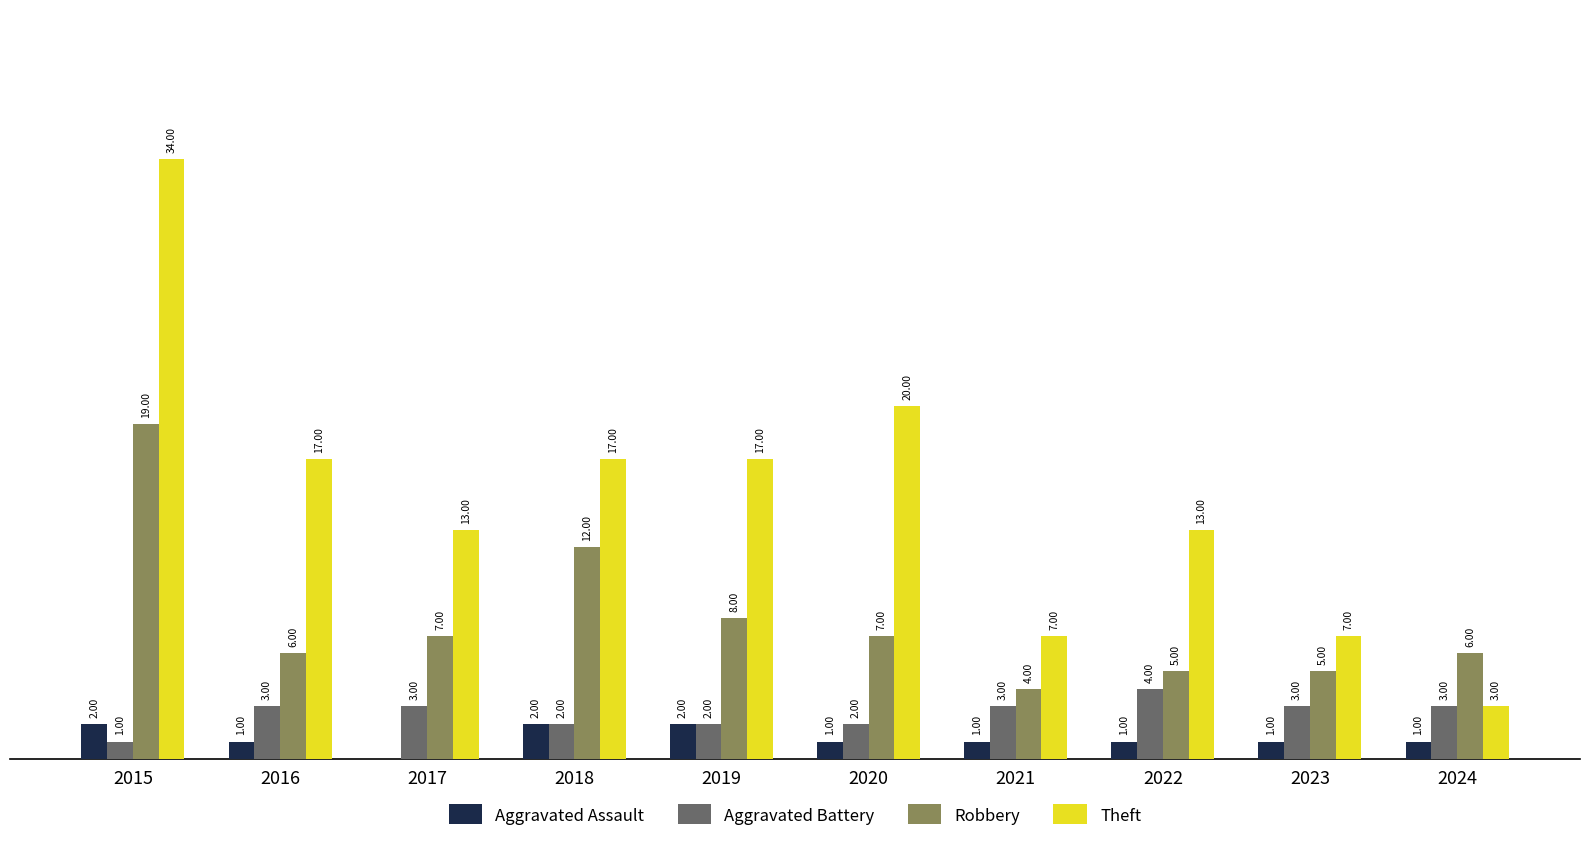

Which series has the largest total across all categories?

Theft